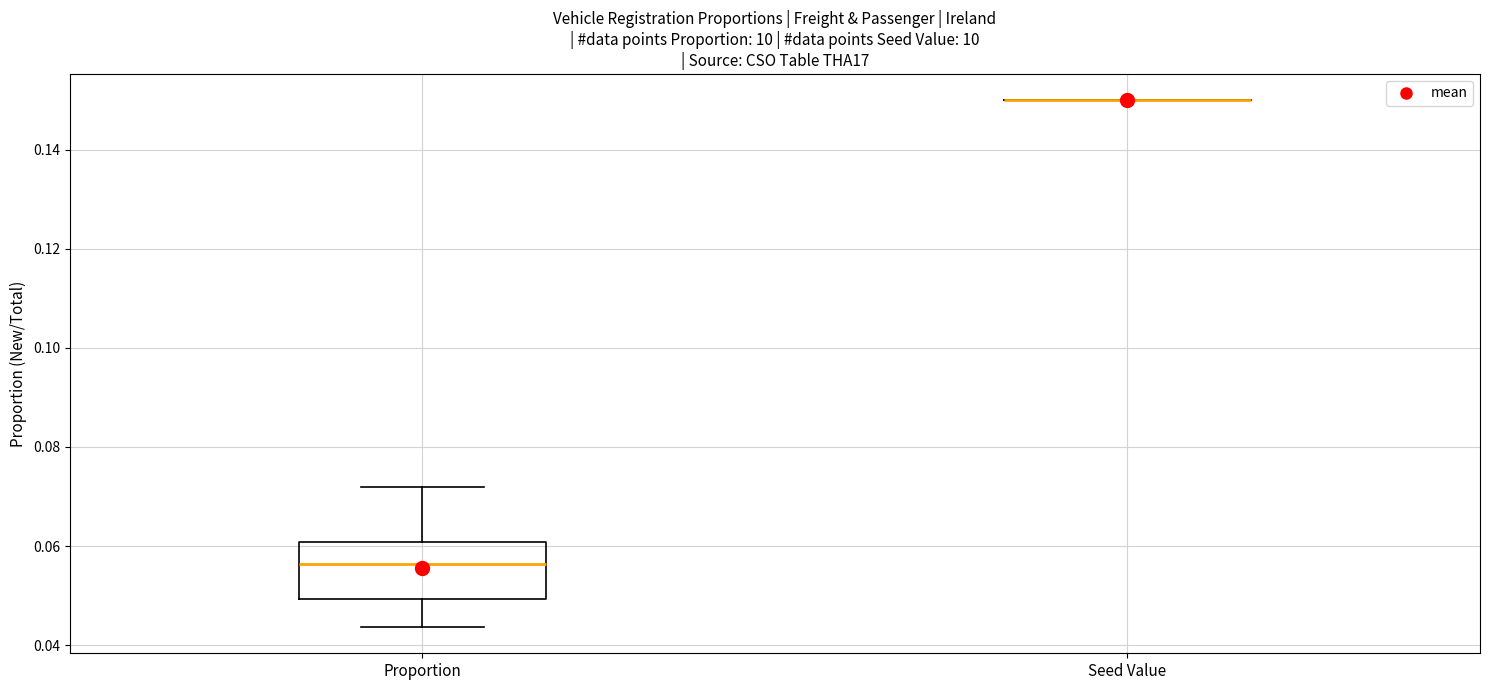

Reading left to right, read every box against the y-axis: the position of its median line, the range the box covers, and the ends of its whiskers. The values are not printed on the chart, so give them approximately, as read against the axis.

Proportion: median 0.056, box 0.050 to 0.060, whiskers 0.044 to 0.072
Seed Value: box collapsed to a line at 0.150, whiskers 0.150 to 0.150